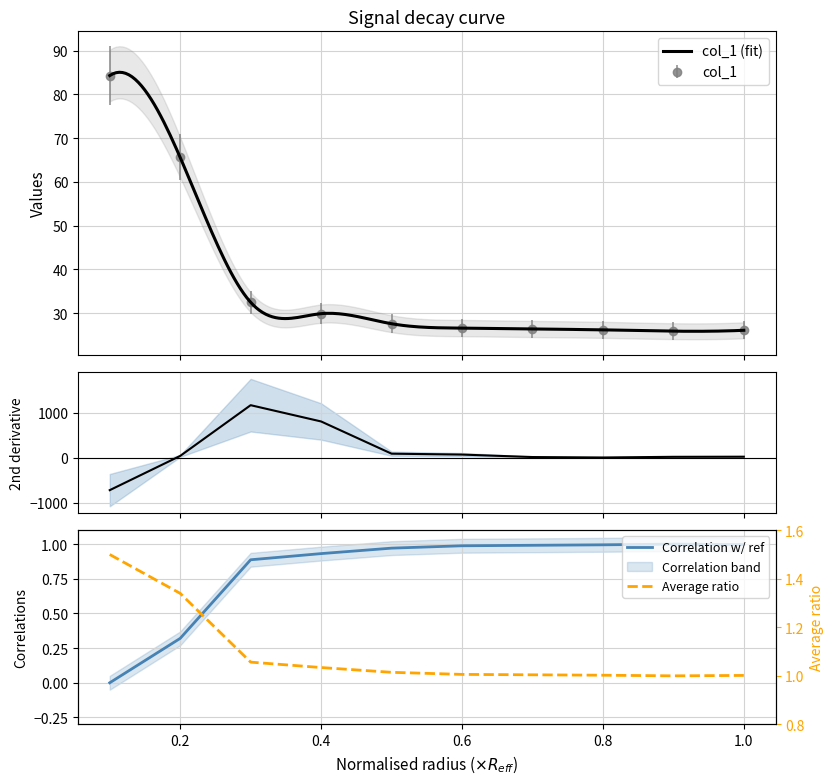

The chart shows a value of 32.5 at 0.3. True or false?

True